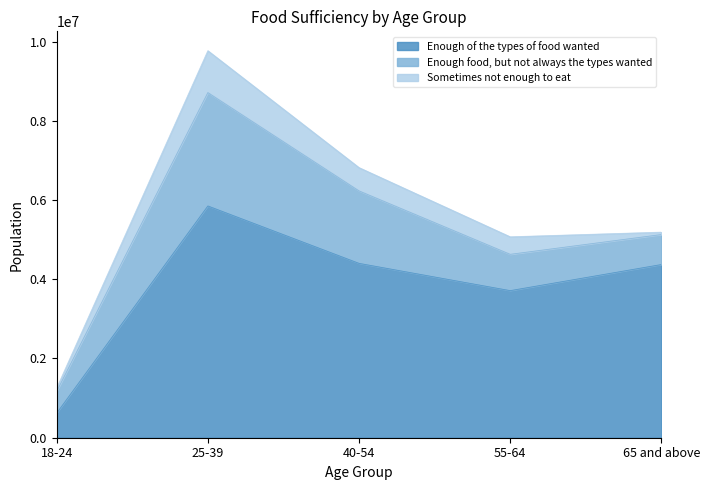

True or false: Sometimes not enough to eat has a value of 281850 at 55-64.

False